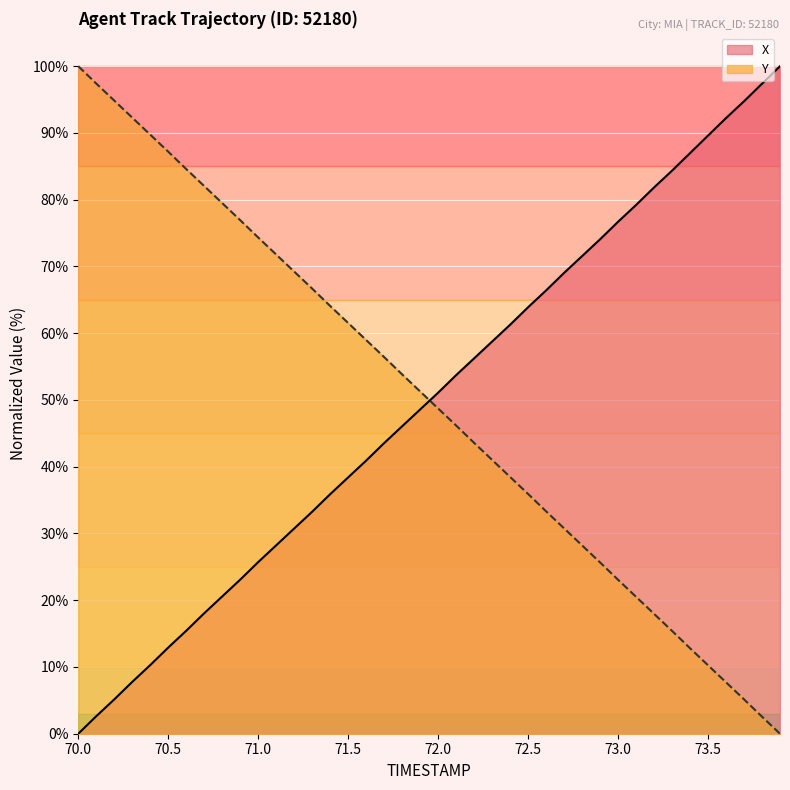

The X series shows 5.1 at 70.2. True or false?

True